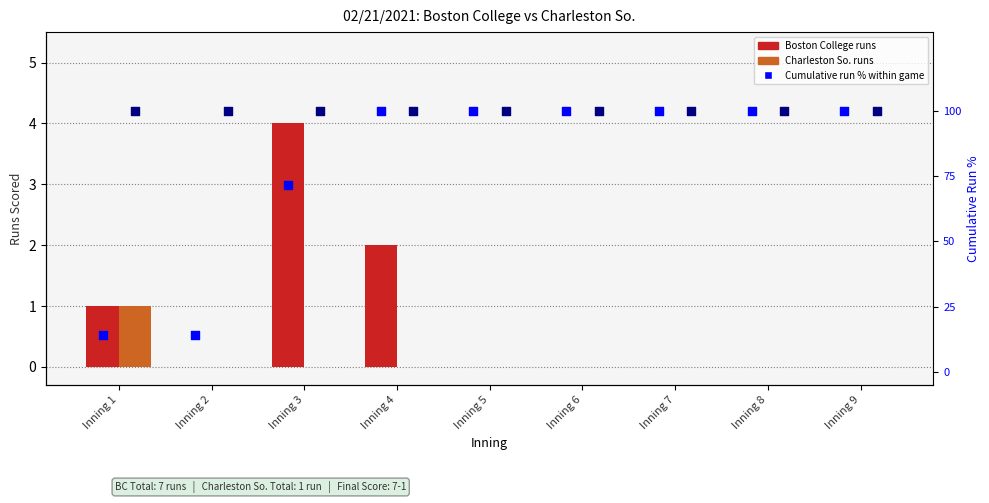

Which series contains the lowest Y value?

Boston College runs